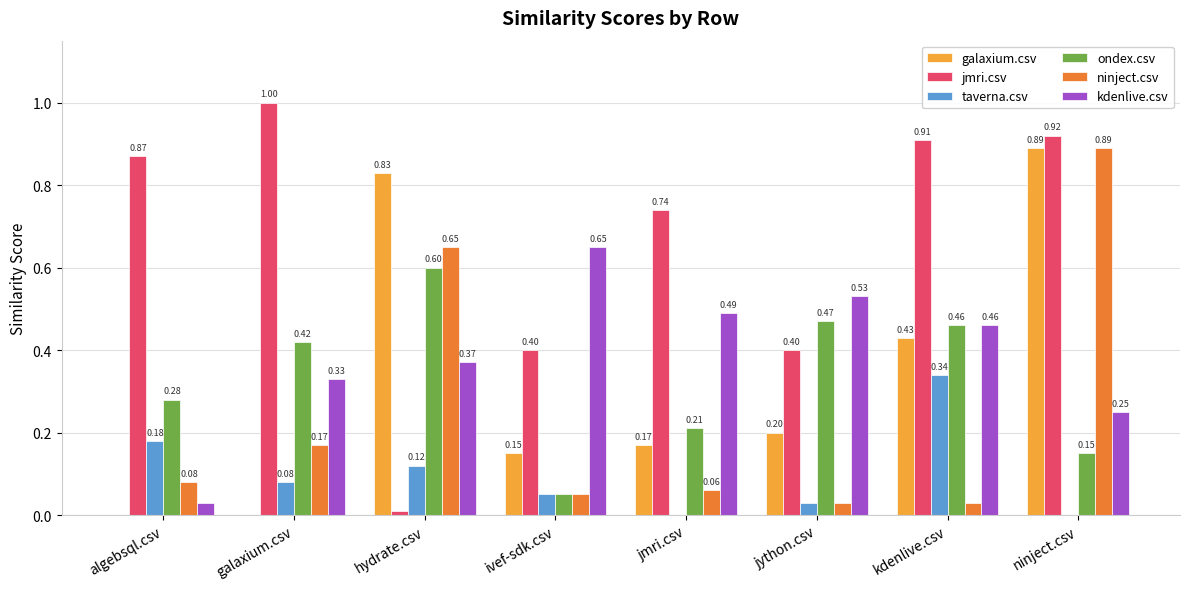

What is the sum of the galaxium.csv values at jython.csv and jmri.csv?

0.4